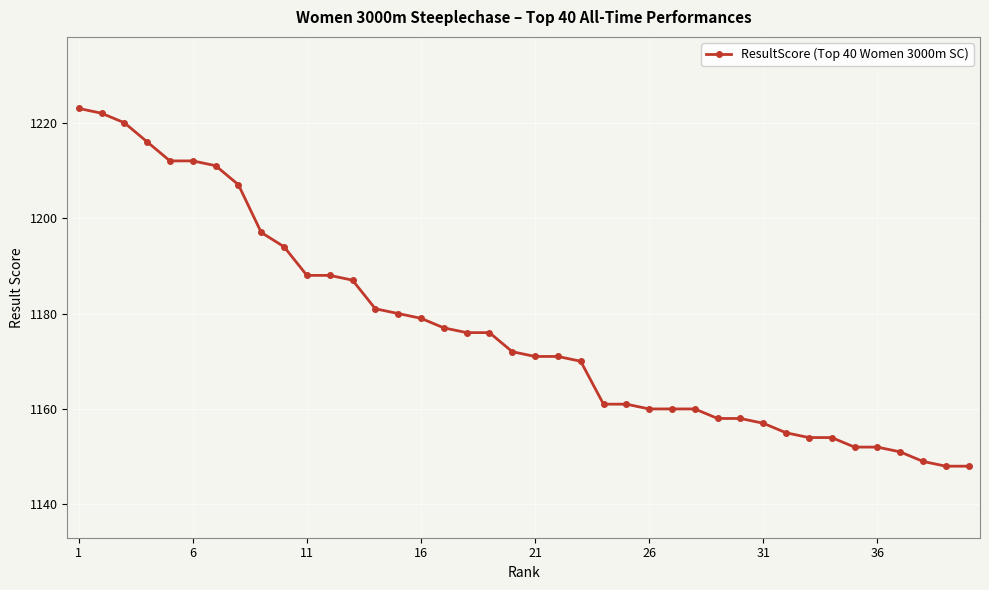

What is the greatest value displayed?

1223